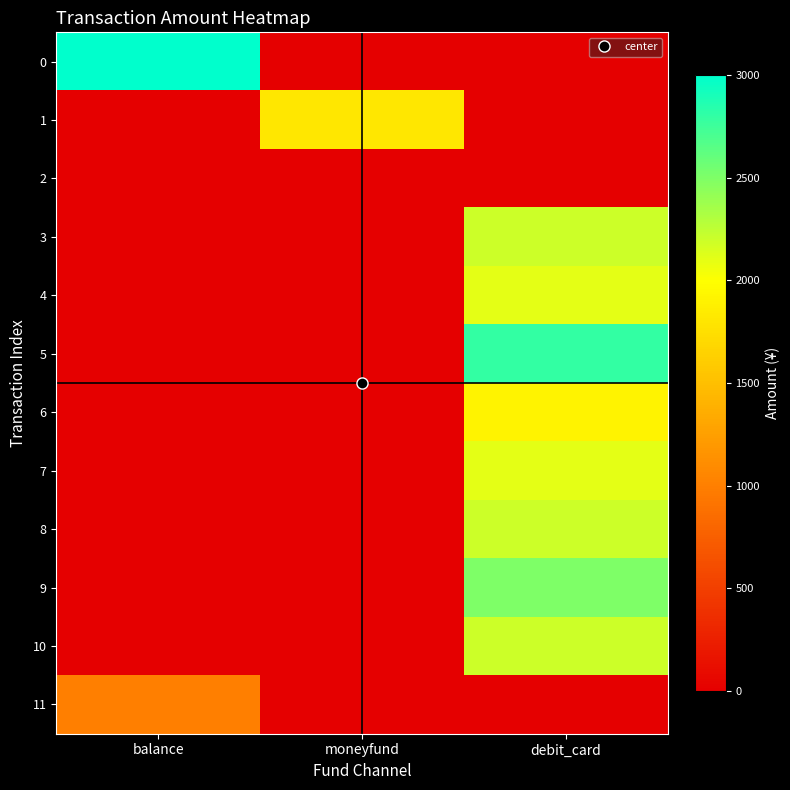

Reading right to left, what are all the values shown in this chart?

0: debit_card=0	moneyfund=0	balance=3000
1: debit_card=0	moneyfund=1806	balance=0
2: debit_card=0	moneyfund=0	balance=0
3: debit_card=2200	moneyfund=0	balance=0
4: debit_card=2100	moneyfund=0	balance=0
5: debit_card=2800	moneyfund=0	balance=0
6: debit_card=1900	moneyfund=0	balance=0
7: debit_card=2100	moneyfund=0	balance=0
8: debit_card=2200	moneyfund=0	balance=0
9: debit_card=2500	moneyfund=0	balance=0
10: debit_card=2200	moneyfund=0	balance=0
11: debit_card=0	moneyfund=0	balance=1000